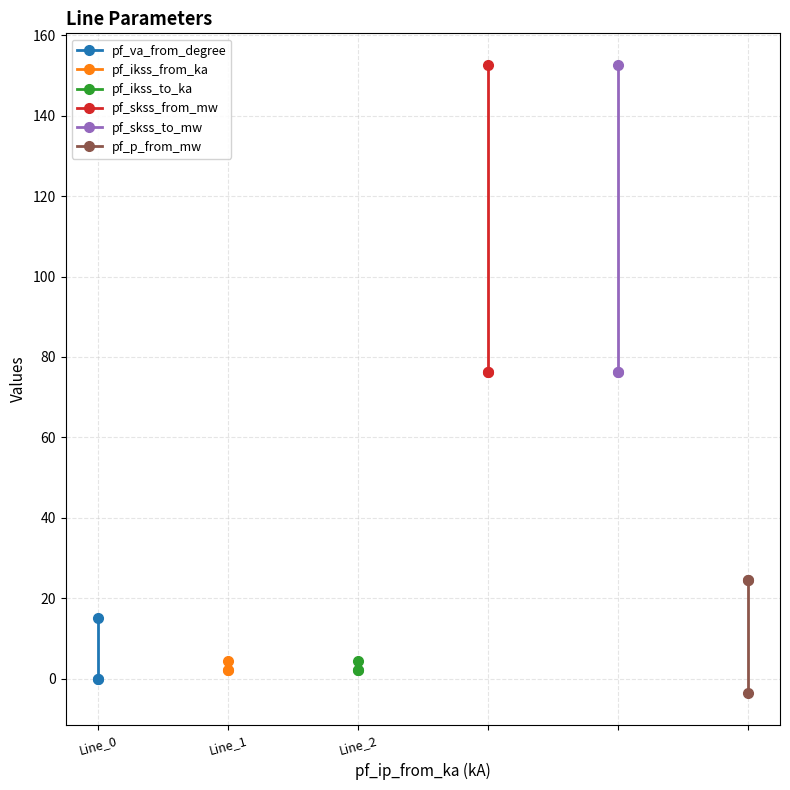

List the labels in order of pf_skss_from_mw value, largest first.

Line_0, Line_1, Line_2